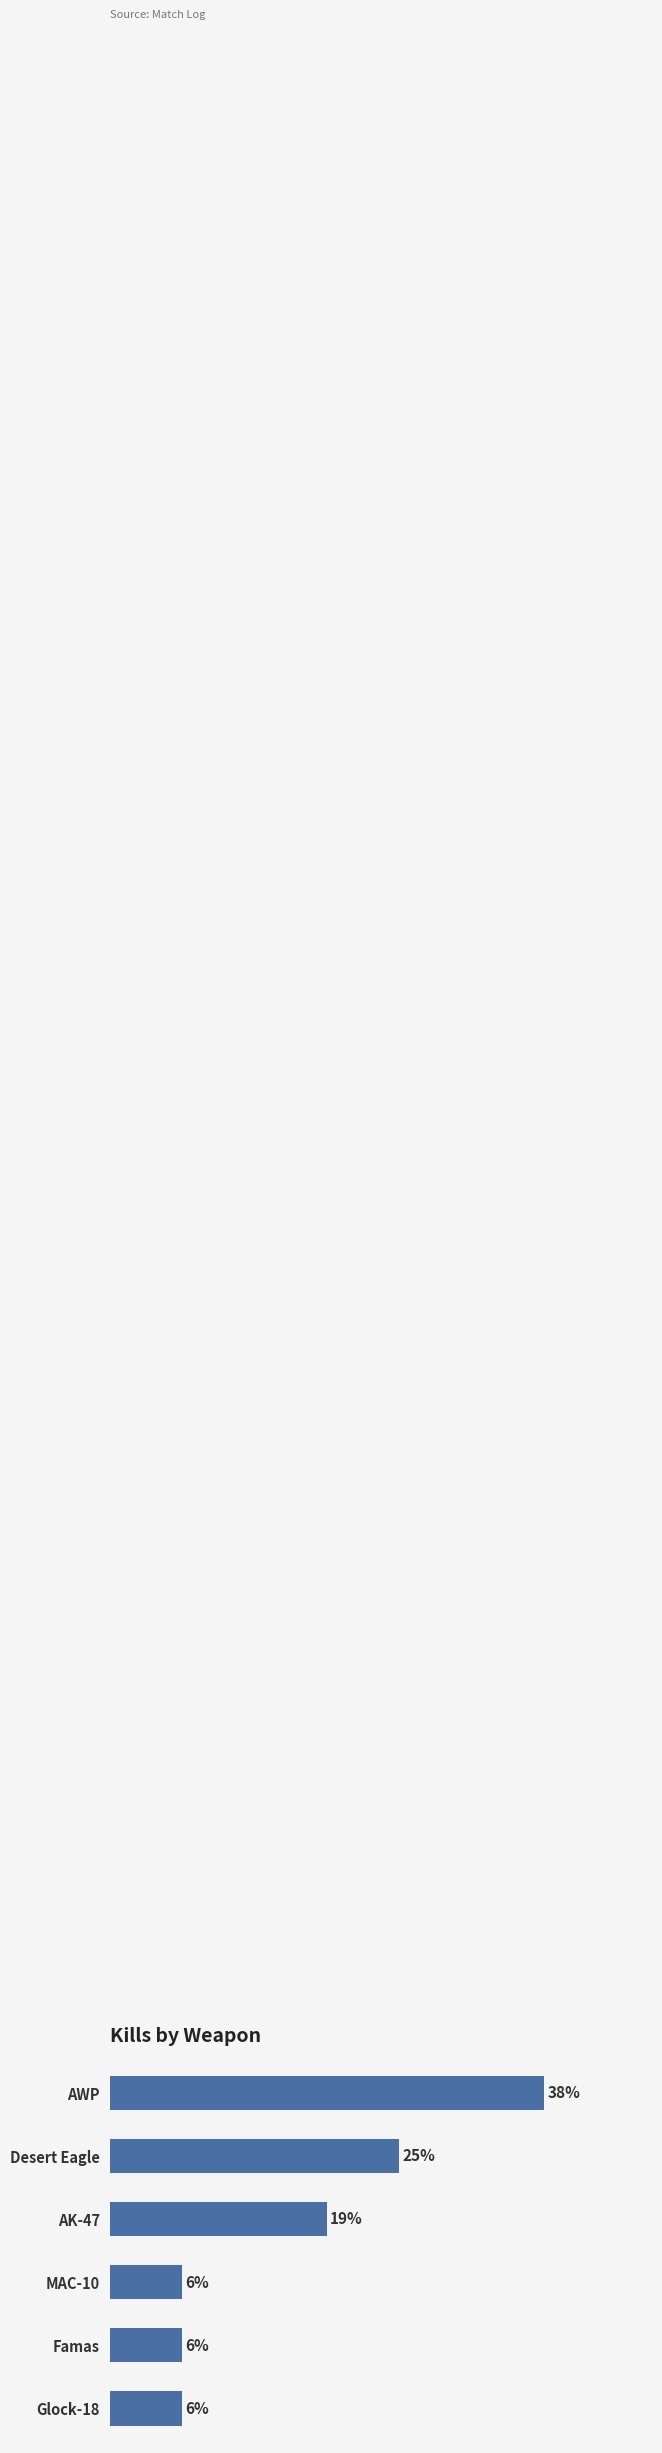

What is the label of the 5th bar from the top?

Famas